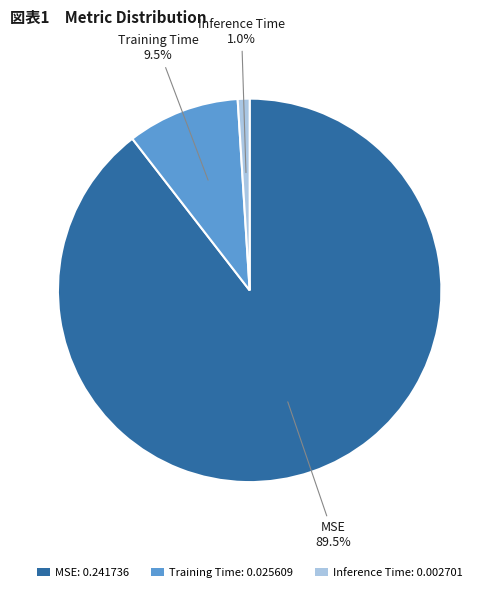

What percentage is the Inference Time slice, to the nearest percent?

1%